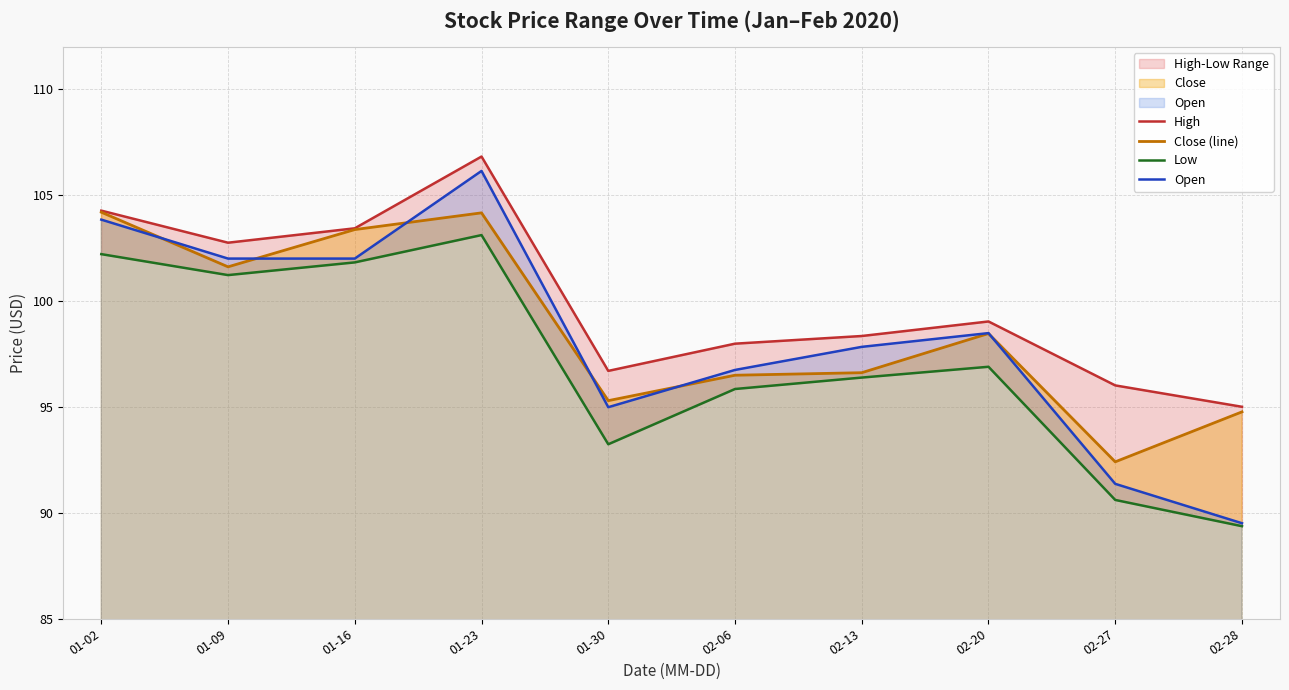

Which category has the lowest value across all series?

02-28